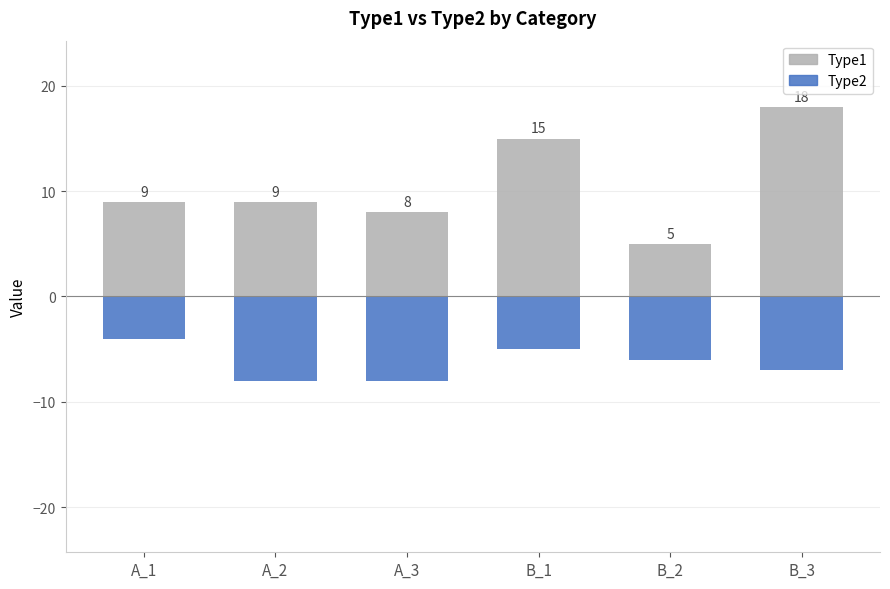

Reading left to right, extract all data points from this chart.

Type1: A_1=9	A_2=9	A_3=8	B_1=15	B_2=5	B_3=18
Type2: A_1=-4	A_2=-8	A_3=-8	B_1=-5	B_2=-6	B_3=-7